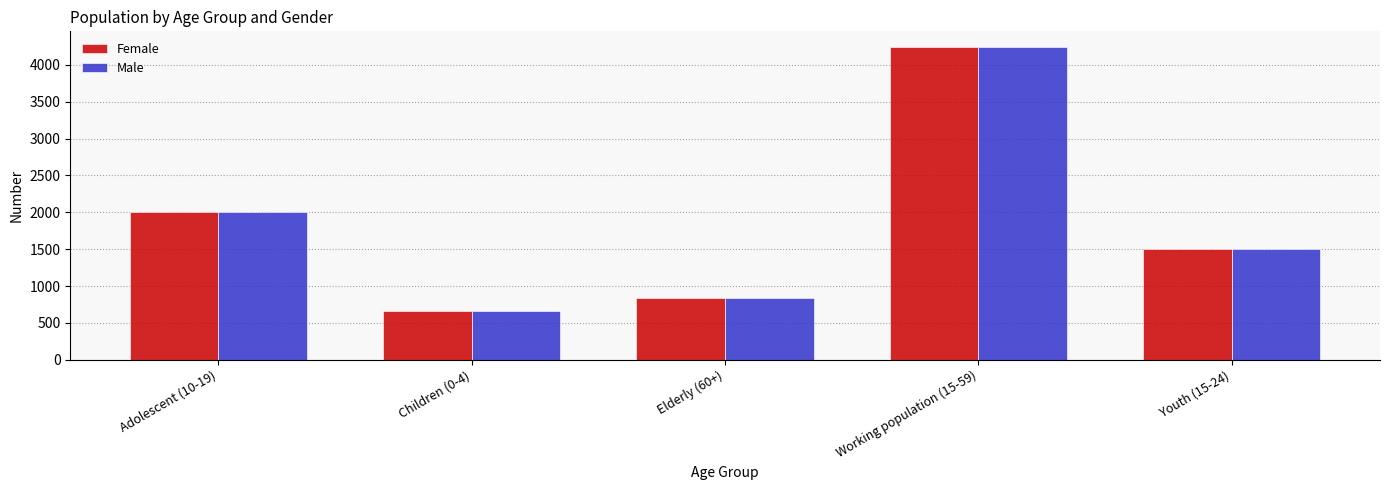

At which label does Female first exceed 1499?

Adolescent (10-19)